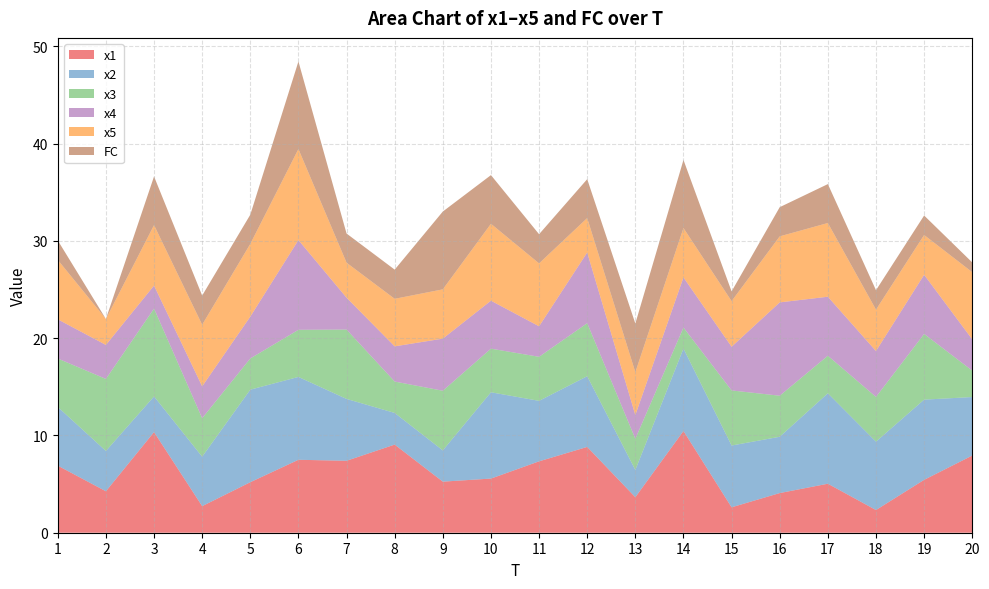

Reading left to right, extract all data points from this chart.

x1: 1=6.9	2=4.3	3=10.3	4=2.7	5=5.2	6=7.5	7=7.4	8=9.1	9=5.3	10=5.6	11=7.3	12=8.8	13=3.7	14=10.5	15=2.6	16=4.1	17=5.0	18=2.3	19=5.4	20=7.9
x2: 1=6.0	2=4.1	3=3.7	4=5.1	5=9.5	6=8.5	7=6.4	8=3.3	9=3.2	10=8.9	11=6.2	12=7.3	13=2.8	14=8.5	15=6.4	16=5.8	17=9.3	18=7.0	19=8.2	20=6.0
x3: 1=5.0	2=7.4	3=9.0	4=4.0	5=3.2	6=4.8	7=7.1	8=3.2	9=6.1	10=4.5	11=4.5	12=5.5	13=3.2	14=2.2	15=5.7	16=4.2	17=3.9	18=4.6	19=6.8	20=2.7
x4: 1=4.0	2=3.5	3=2.4	4=3.3	5=4.3	6=9.2	7=3.3	8=3.6	9=5.4	10=4.9	11=3.1	12=7.3	13=2.4	14=5.2	15=4.5	16=9.6	17=6.1	18=4.7	19=6.1	20=3.2
x5: 1=6.1	2=2.7	3=6.2	4=6.3	5=7.5	6=9.4	7=3.6	8=4.9	9=5.1	10=7.9	11=6.5	12=3.5	13=4.4	14=5.1	15=4.7	16=6.8	17=7.6	18=4.3	19=4.1	20=6.9
FC: 1=2.0	2=0.0	3=5.0	4=3.0	5=3.0	6=9.0	7=3.0	8=3.0	9=8.0	10=5.0	11=3.0	12=4.0	13=5.0	14=7.0	15=1.0	16=3.0	17=4.0	18=2.0	19=2.0	20=1.0